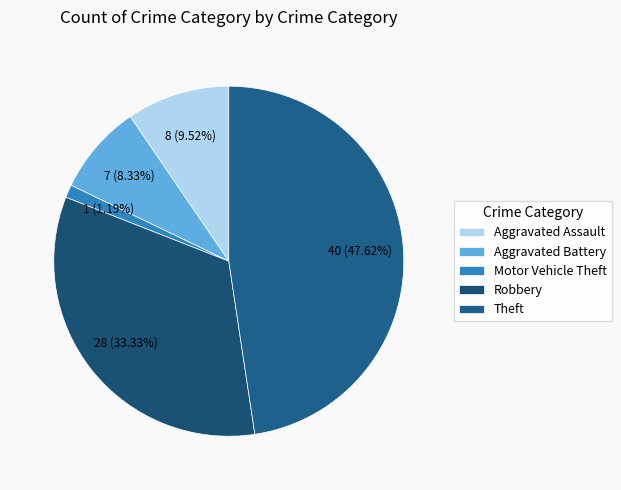

What is the change in value from Aggravated Assault to Robbery?

+20